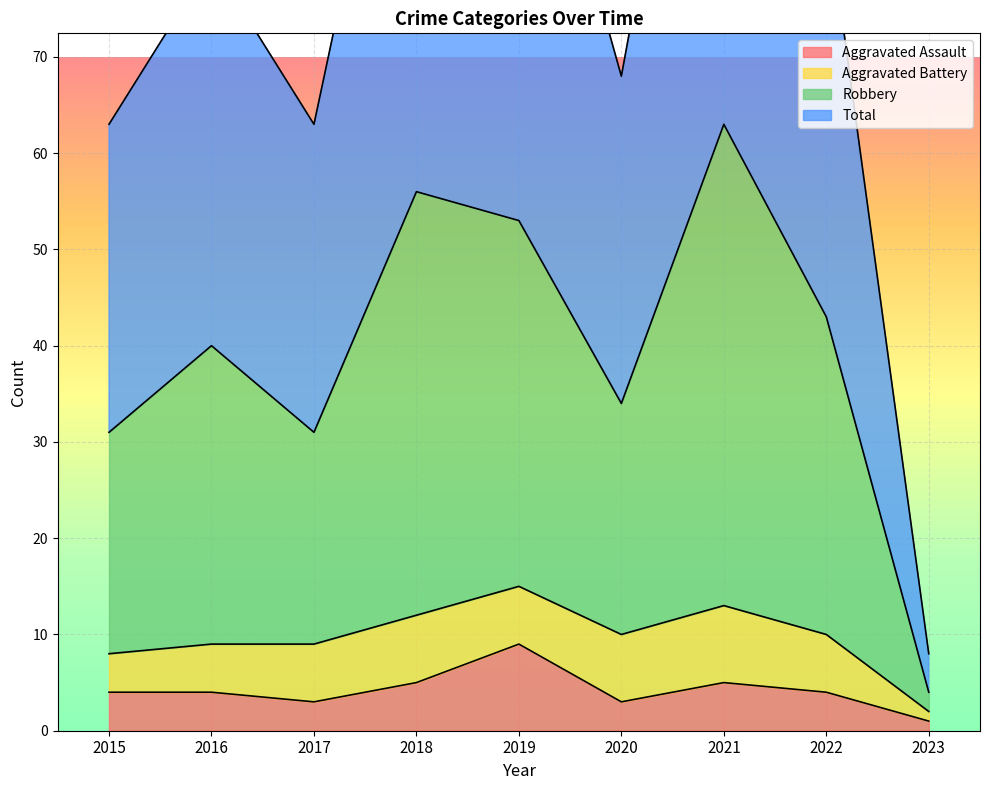

What is the sum of the Aggravated Assault values at 2023 and 2021?

6